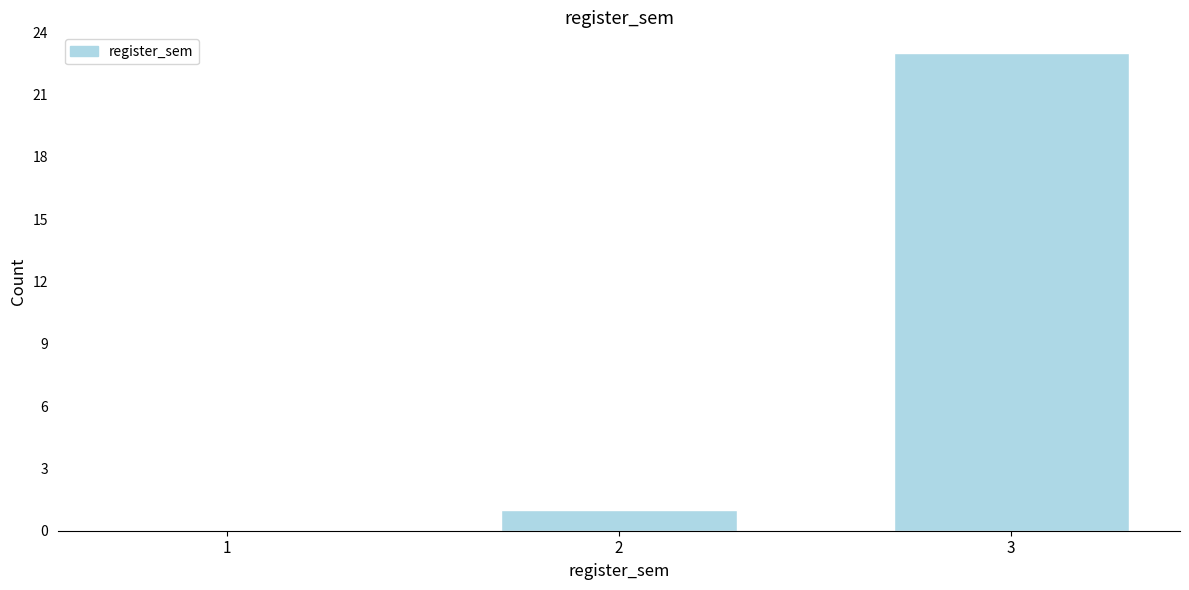

Reading left to right, what are all the values shown in this chart?

1=0	2=1	3=23